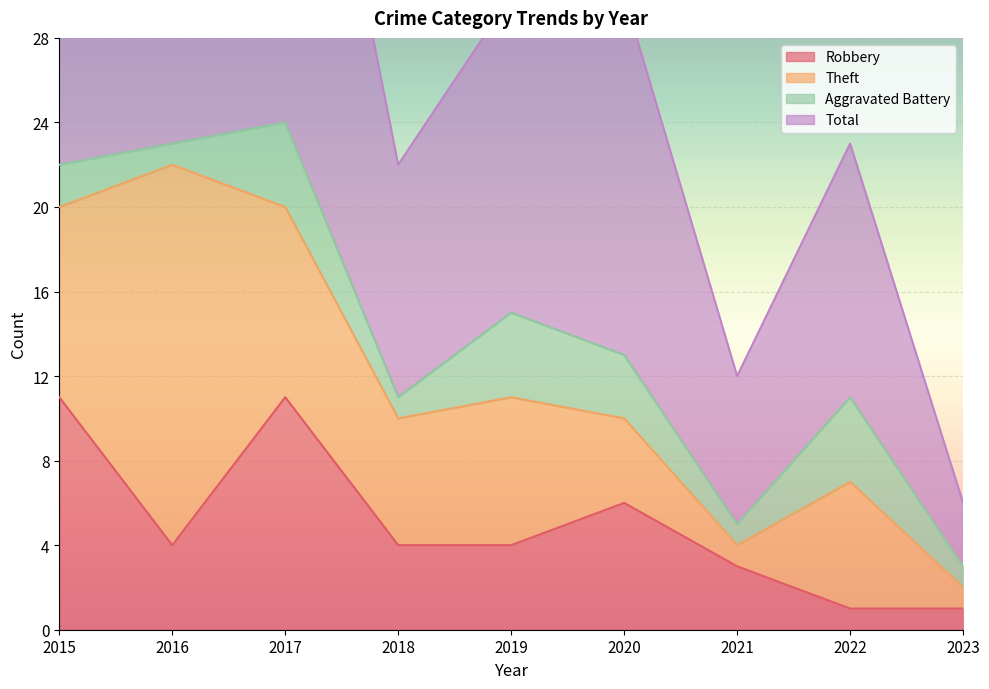

What is the highest value of the Robbery series?

11